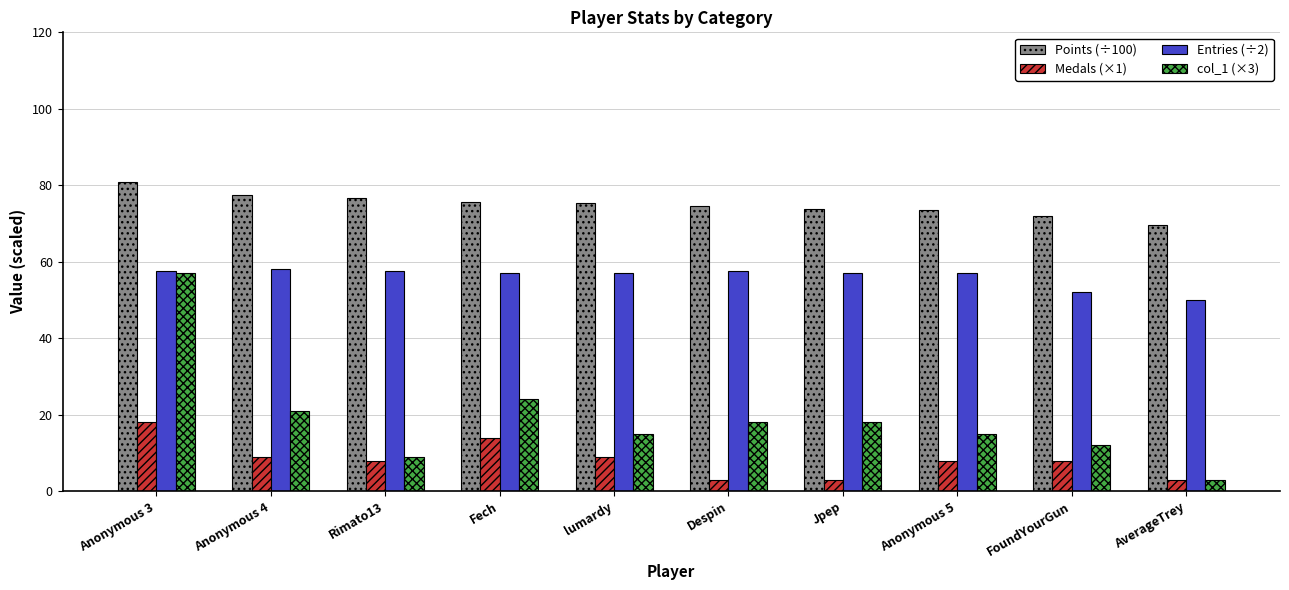

What is the difference between the highest and lowest values at Jpep?

70.7